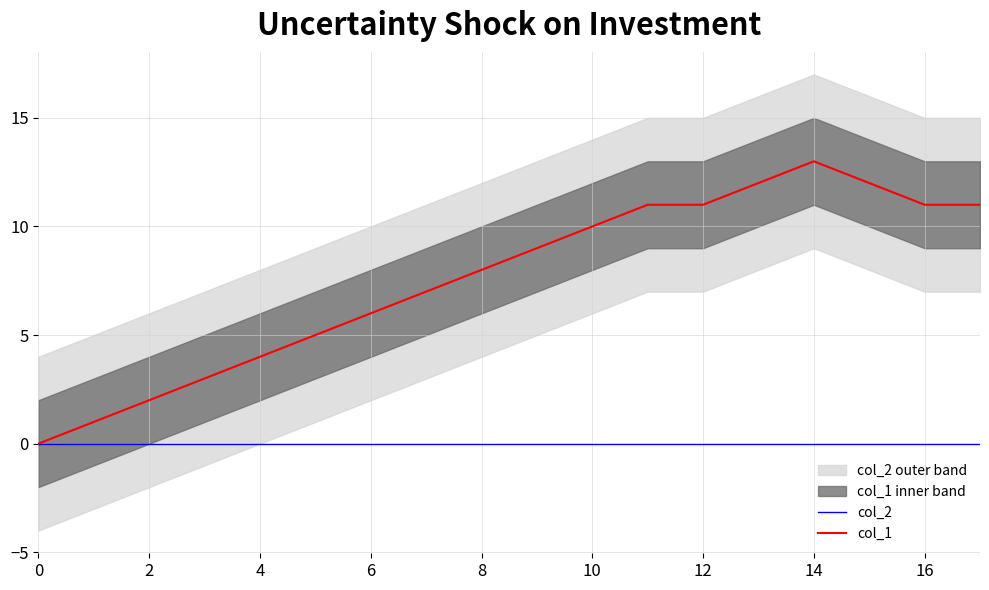

True or false: col_2 and col_1 intersect in this chart.

False